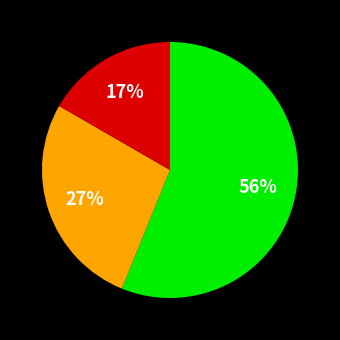

Does any single category account for the majority?

Yes